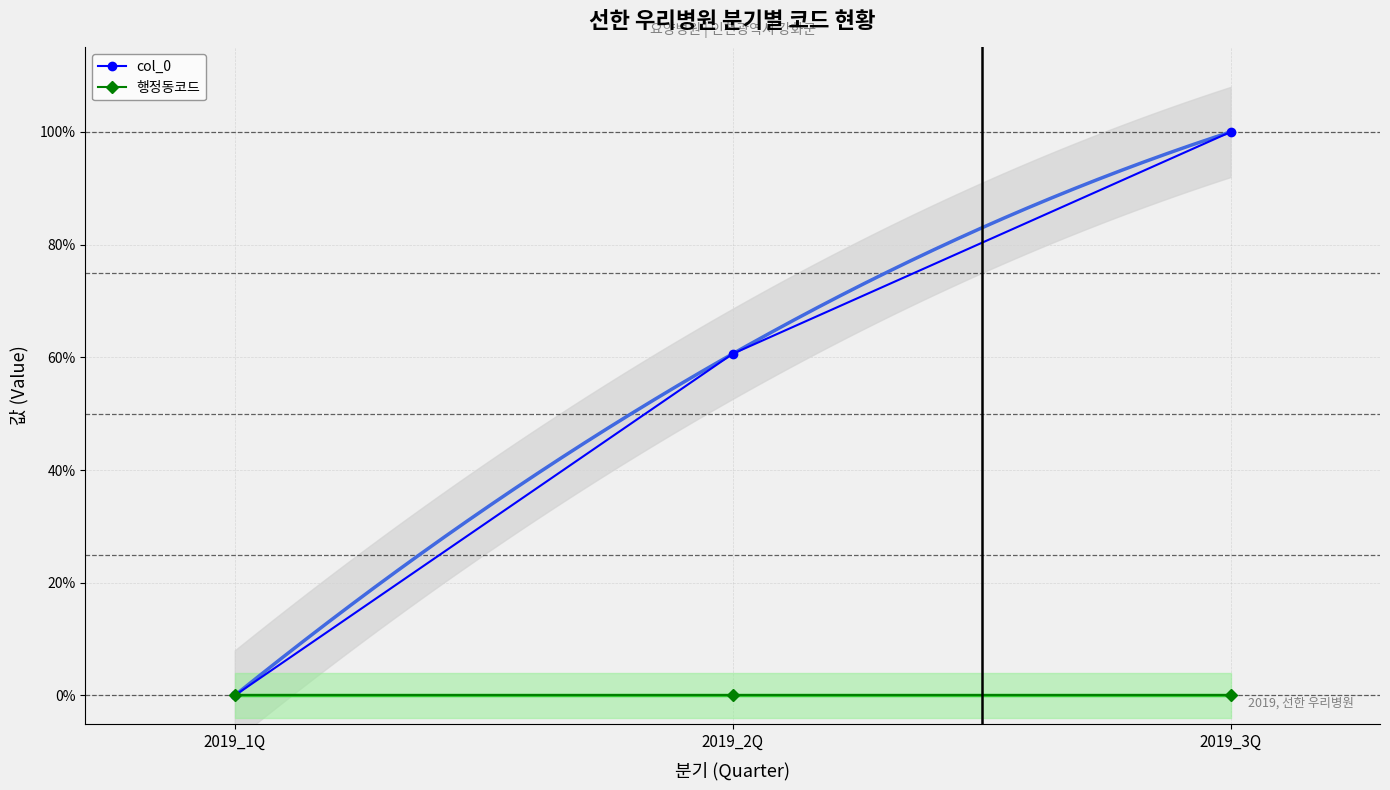

How many values in the col_0 series exceed 0?

2